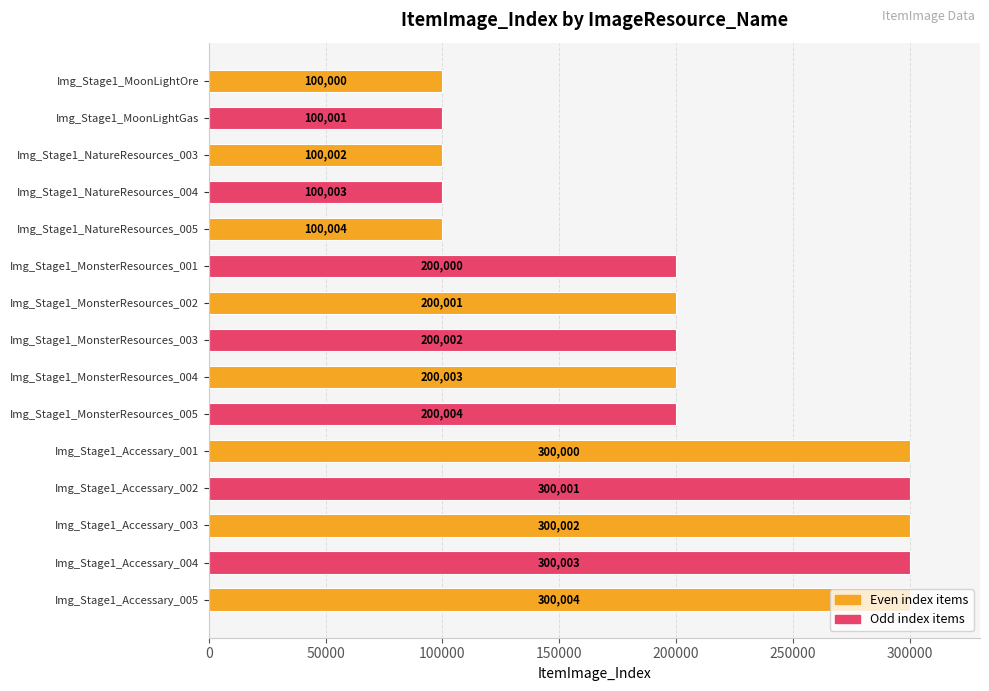

How many bars are there in total?

15